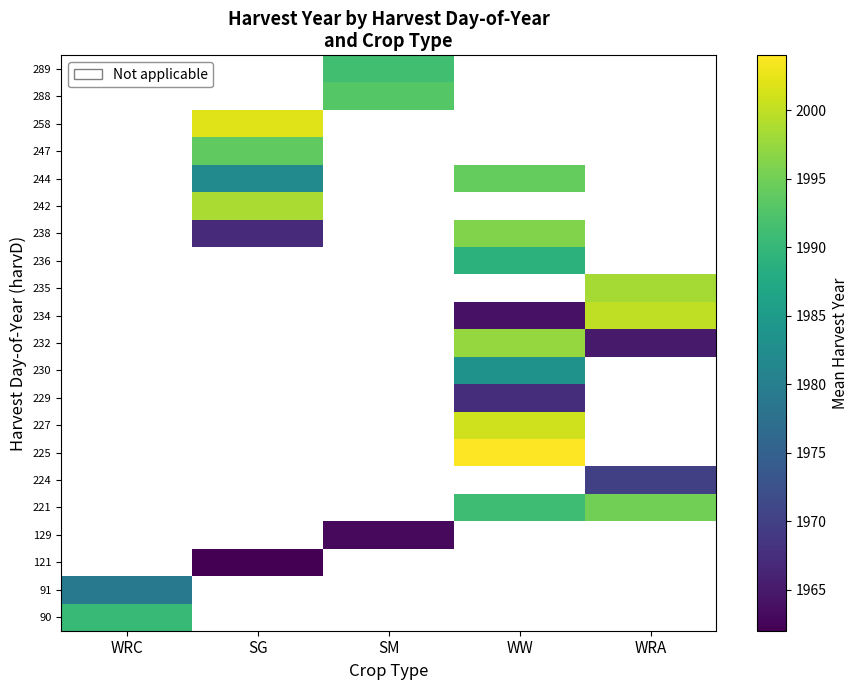

At how many categories does at least one series exceed 1983?

5